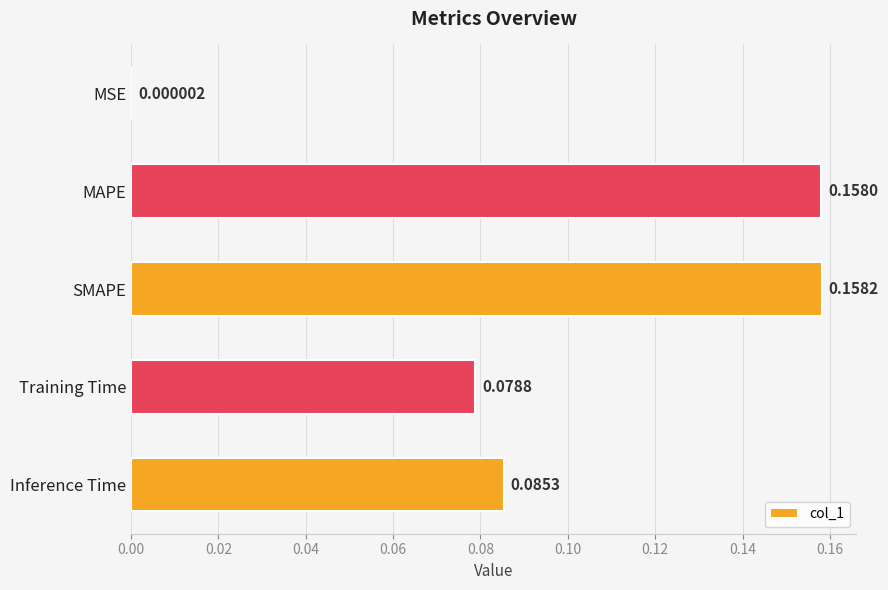

Which label corresponds to the largest value in the chart?

SMAPE